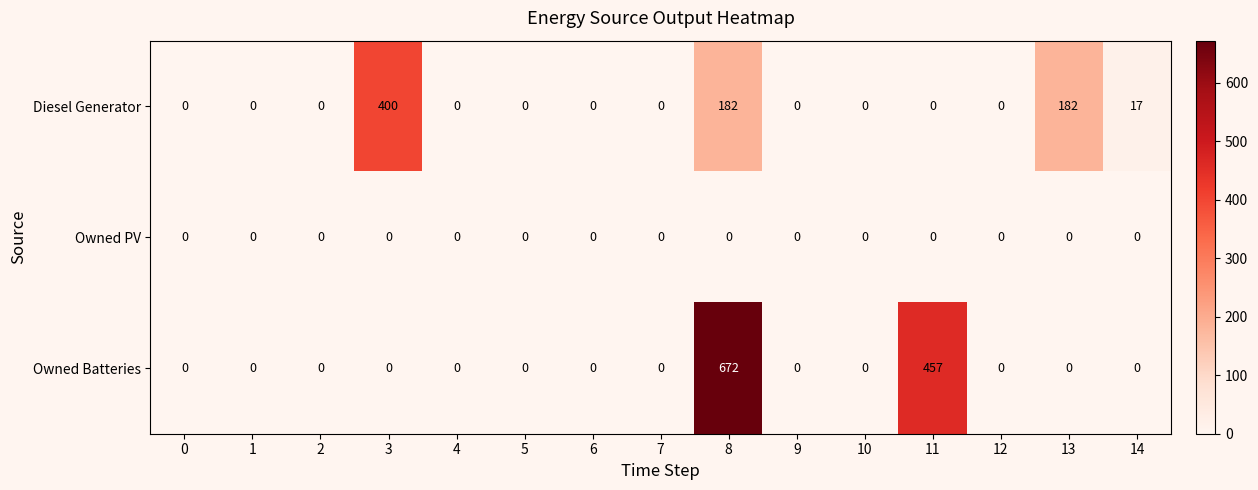

Between 3 and 6, which series saw the biggest shift?

Diesel Generator